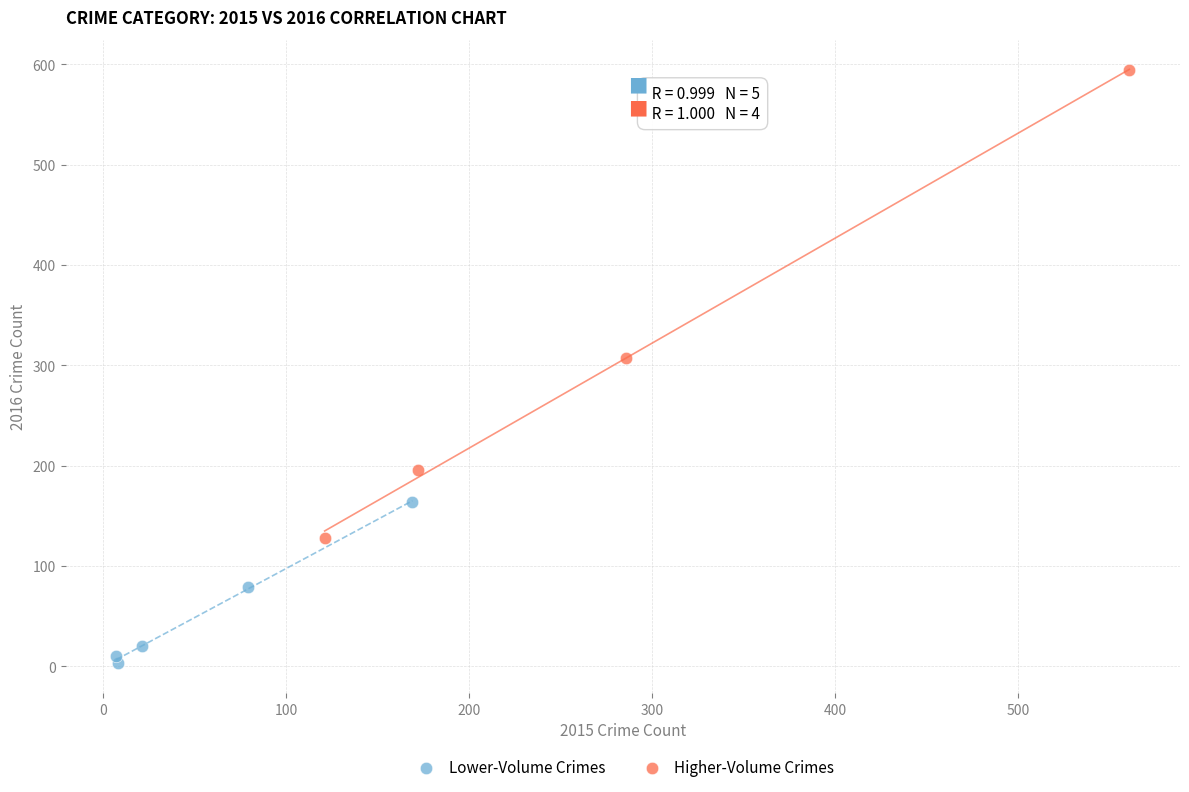

Which series contains the lowest Y value?

Lower-Volume Crimes